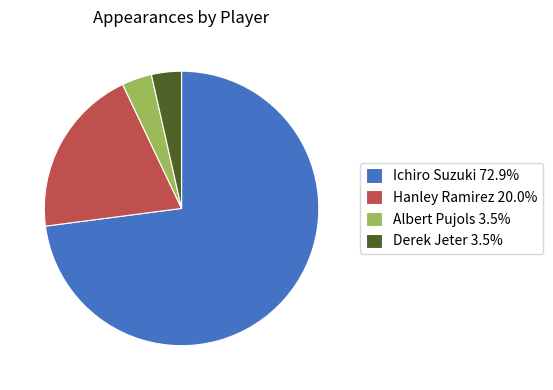

Do Albert Pujols 3.5% and Ichiro Suzuki 72.9% together represent more than half of the pie?

Yes